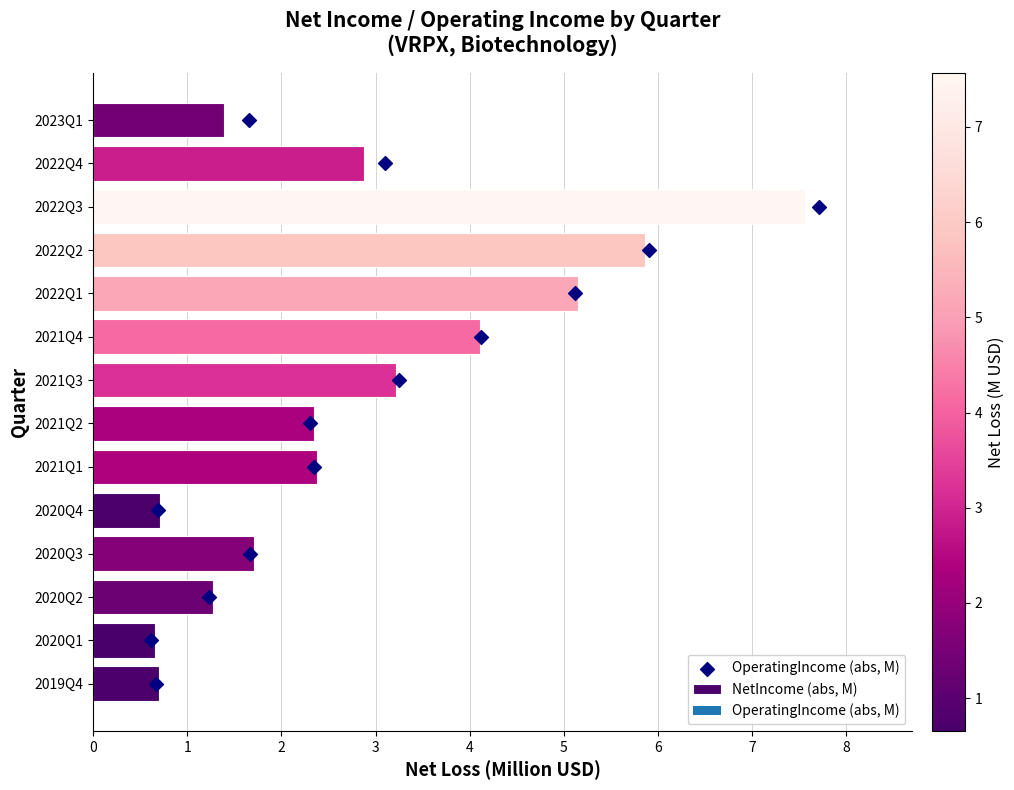

Which series has the widest spread of Y values?

OperatingIncome (abs, M)